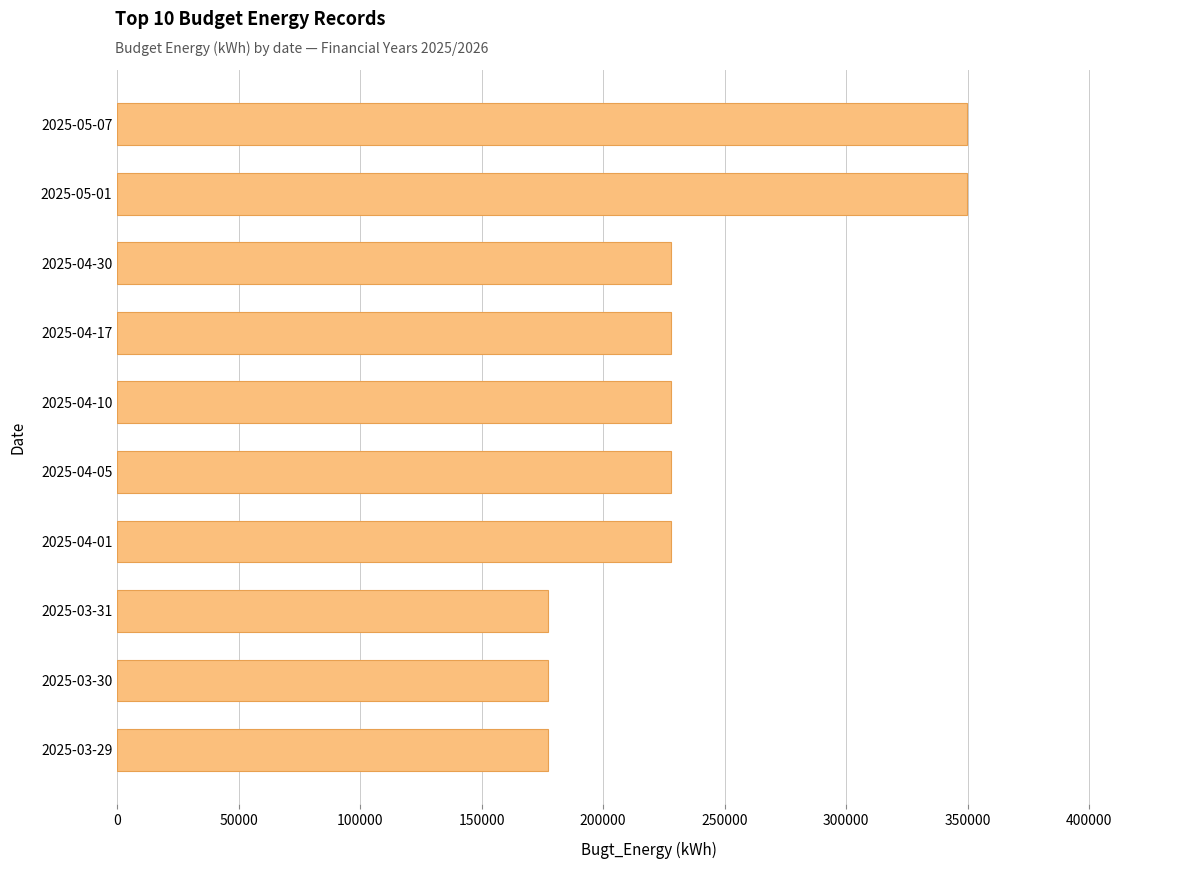

What is the ratio of the value at 2025-03-30 to the value at 2025-05-07?

0.5